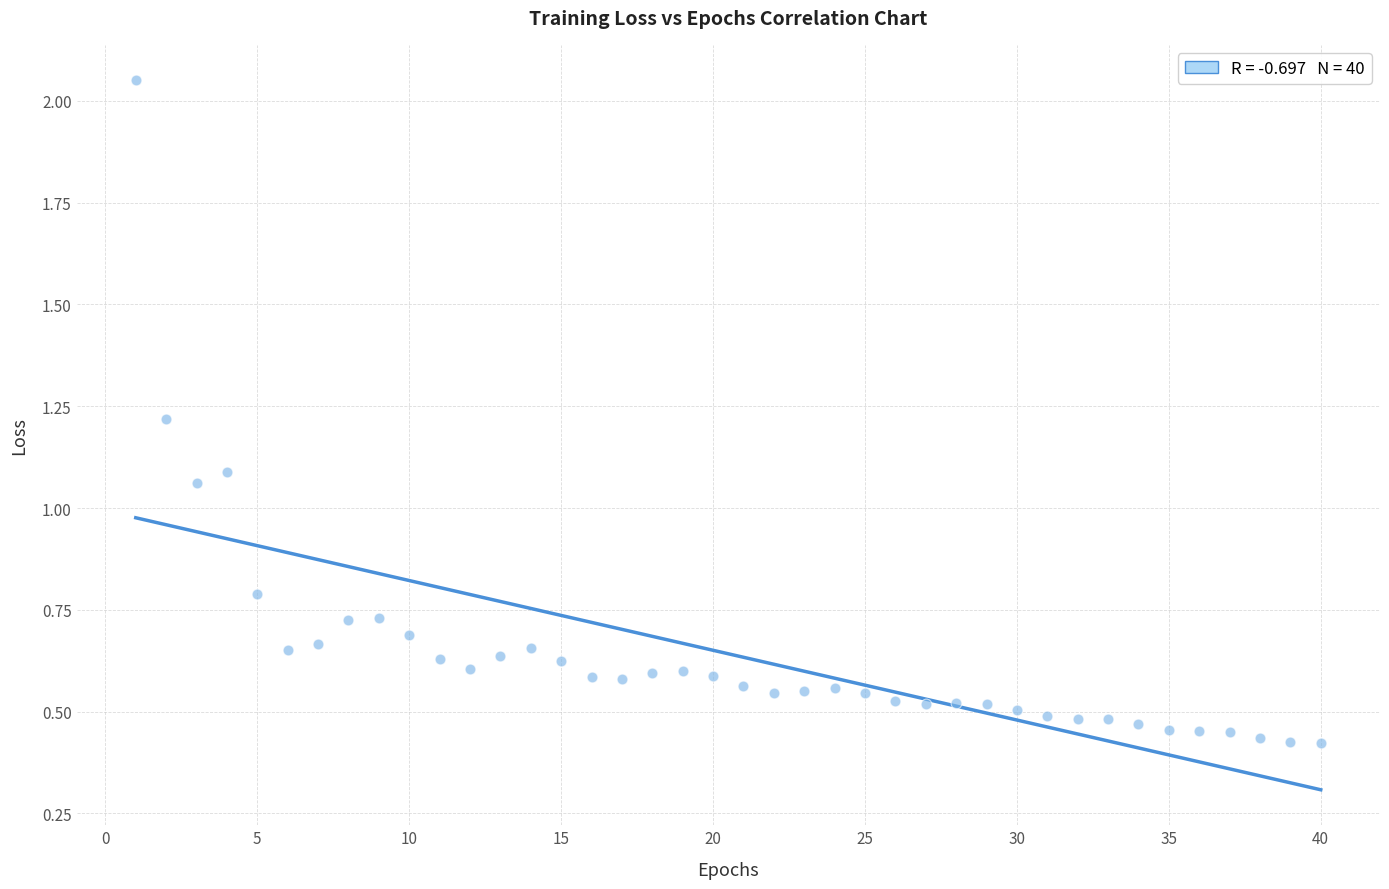

What is the range of X values (max minus min)?

39.0